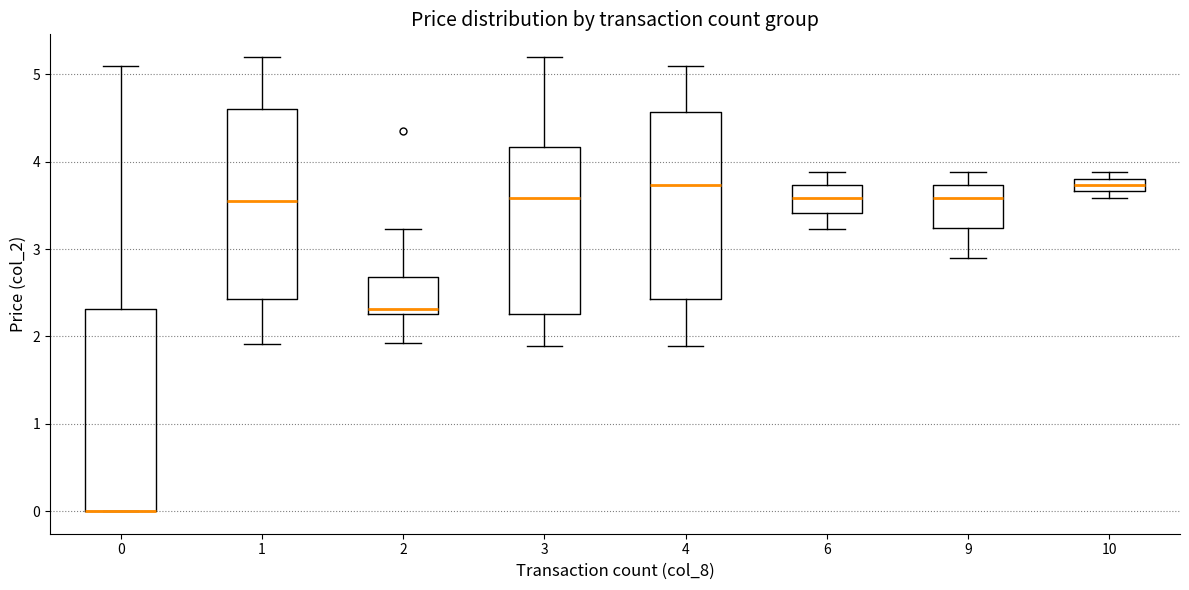

Comparing the boxes themselves (not the whiskers), which one is the tallest?

0